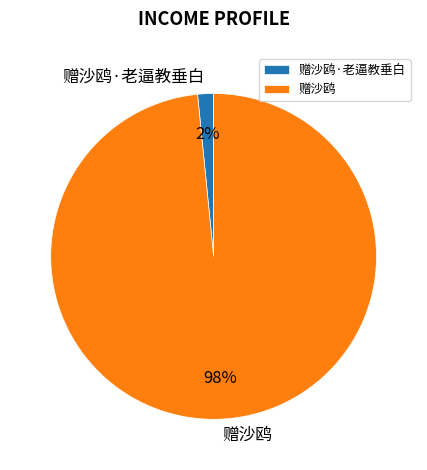

Do 赠沙鸥 and 赠沙鸥·老逼教垂白 together represent more than half of the pie?

Yes